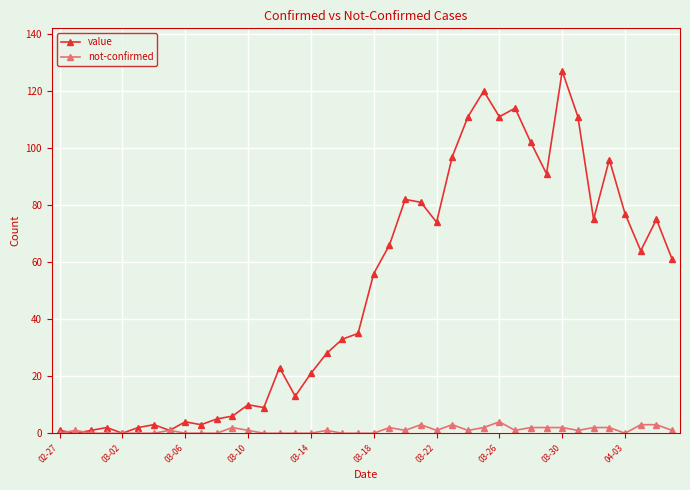

List the series in order of their peak value, highest first.

value, not-confirmed